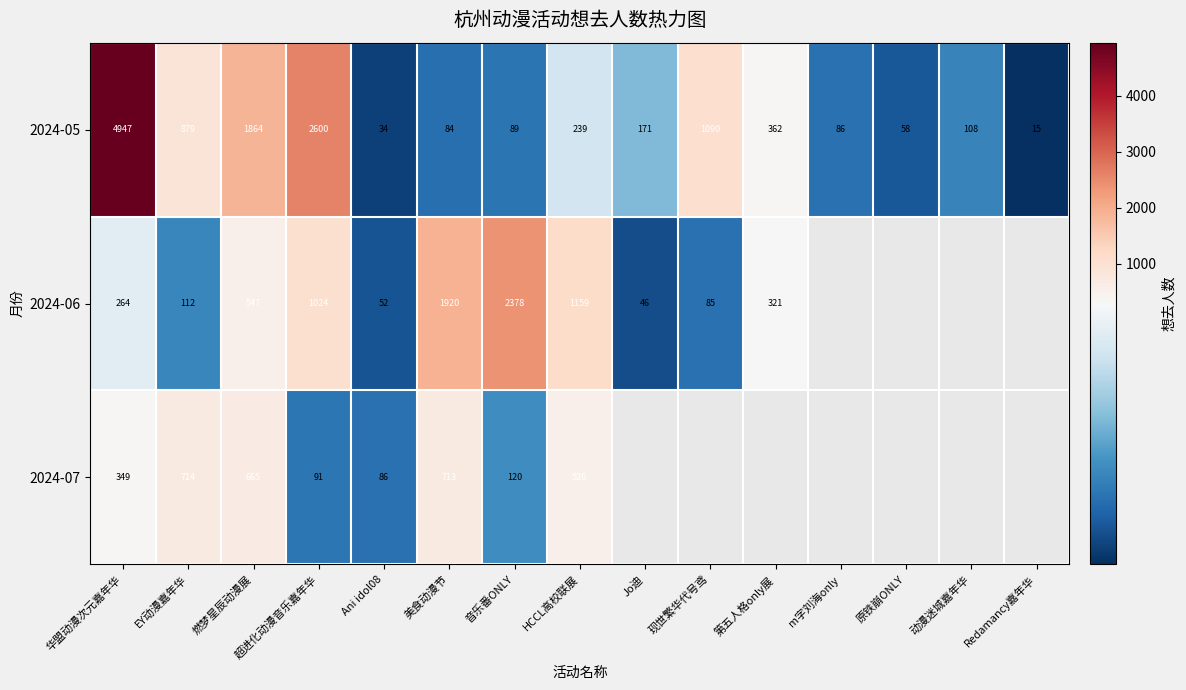

At which label is 2024-05 closest to 2481?

超进化动漫音乐嘉年华